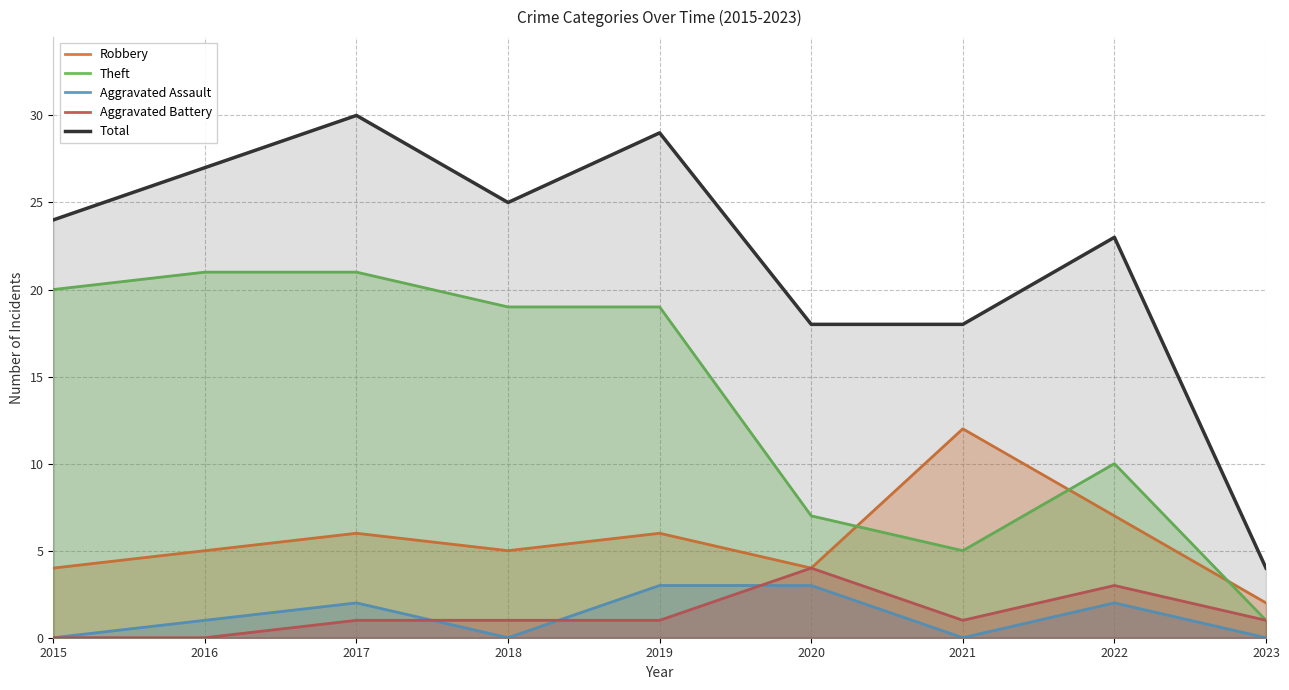

How many data points in Aggravated Assault are above 1?

4